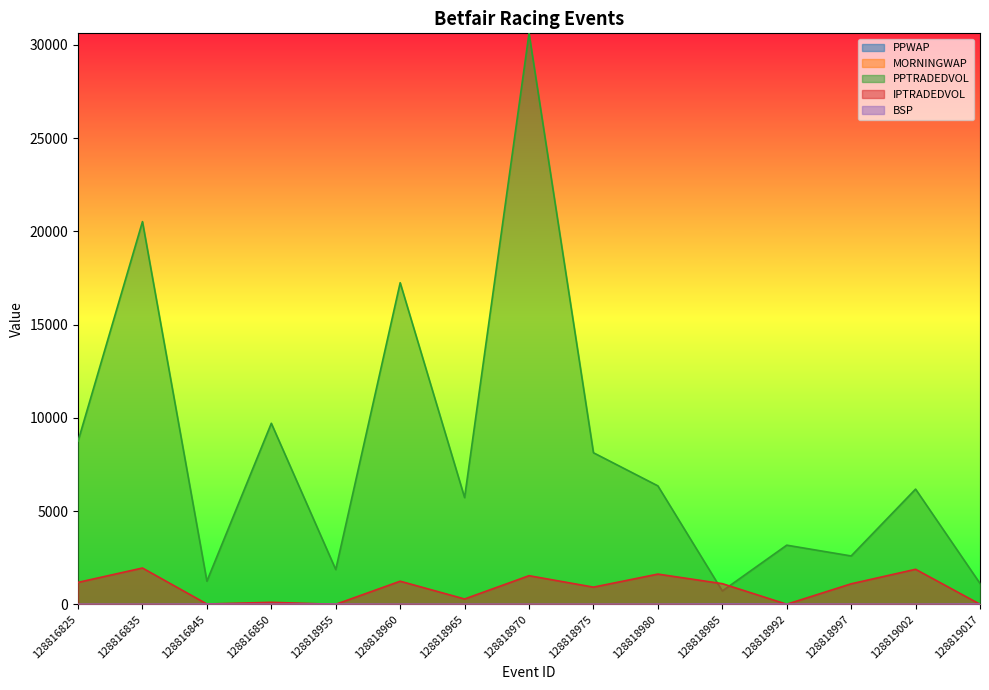

Rank the series at 128818960 from lowest to highest value.

MORNINGWAP, PPWAP, BSP, IPTRADEDVOL, PPTRADEDVOL